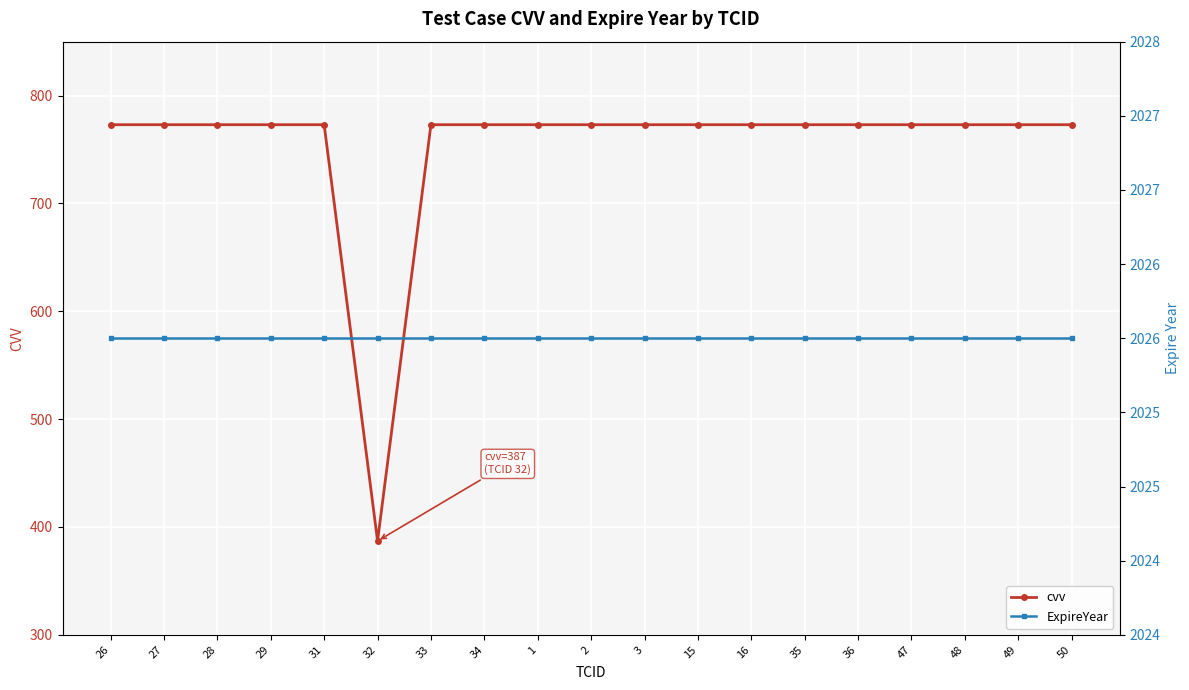

Where is cvv nearest to the value 580?

26